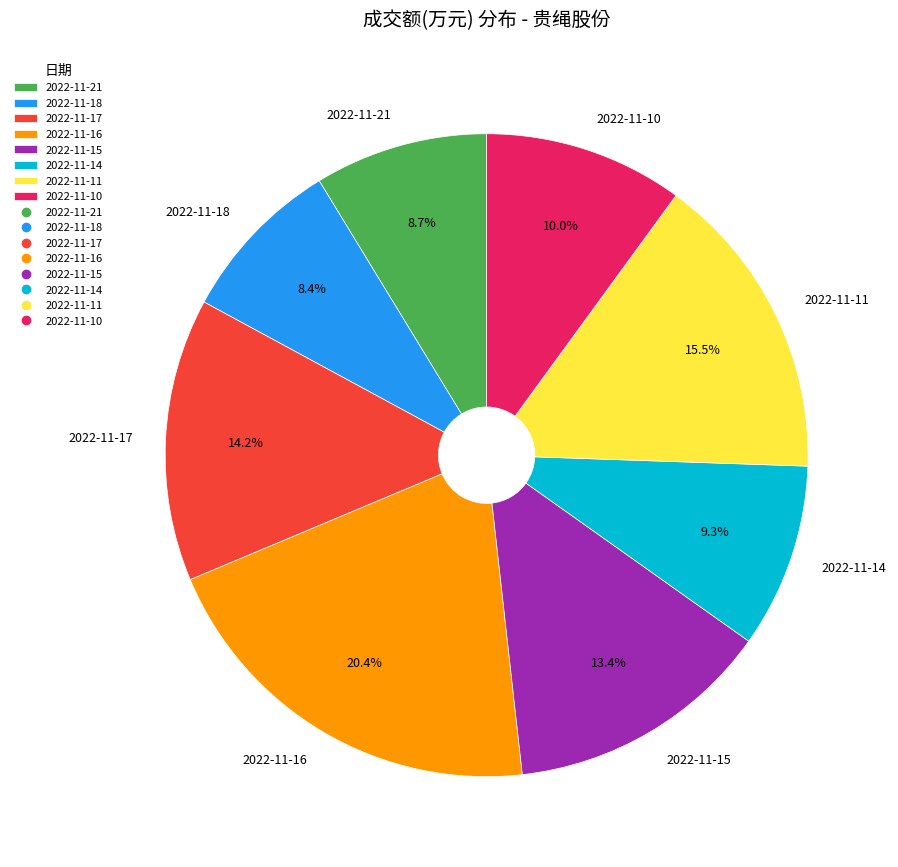

To the nearest percent, what is the average slice percentage?

12%